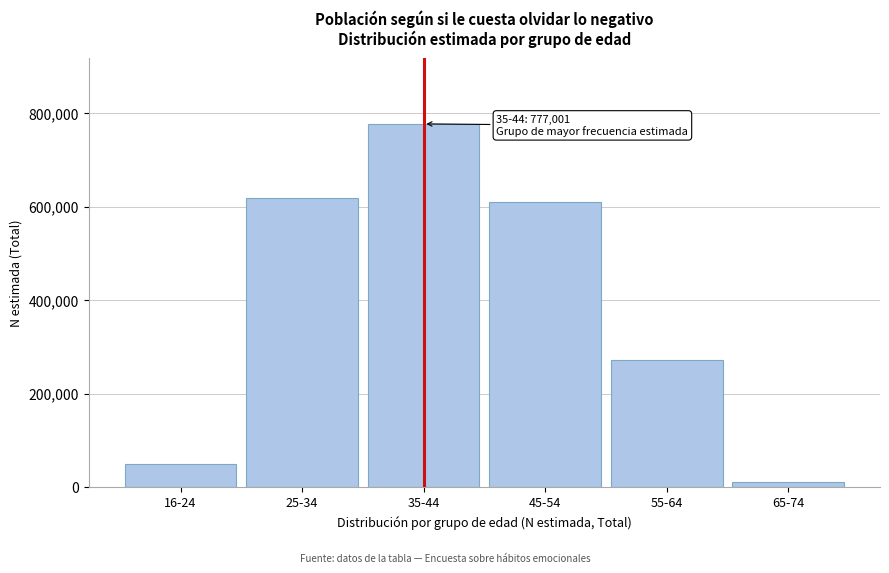

Reading left to right, list all the values displayed in this chart.

16-24=48943	25-34=617902	35-44=777001	45-54=610846	55-64=271605	65-74=10381